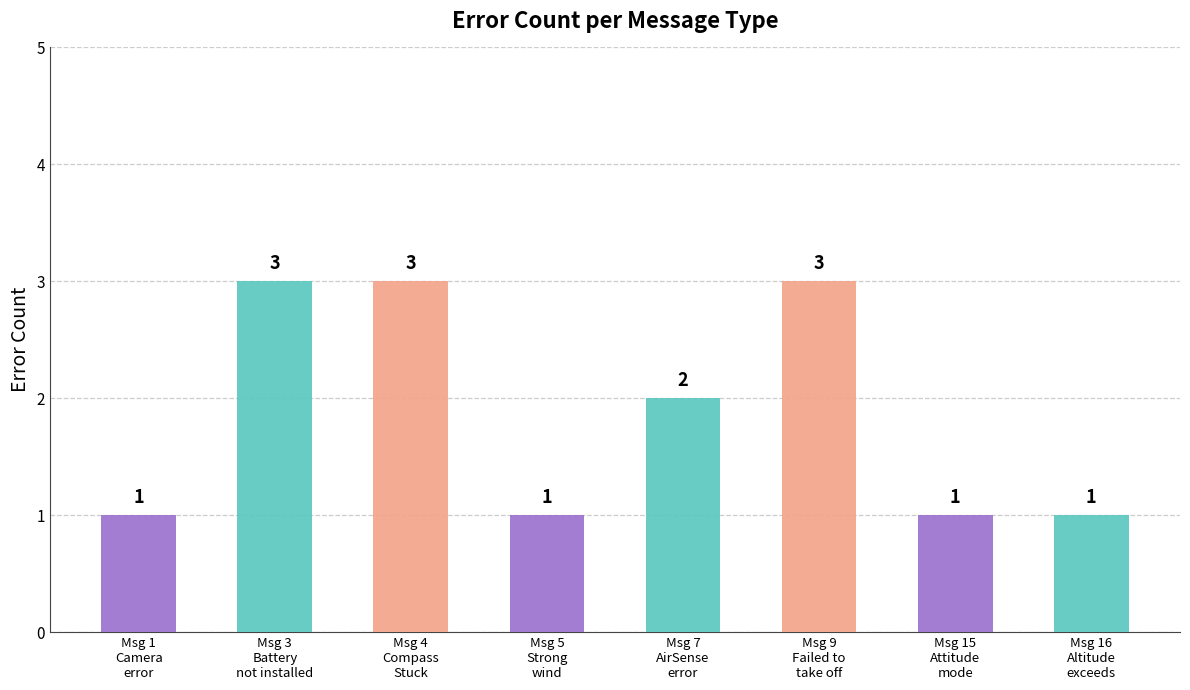

Where does the data first go above 2?

Msg 3
Battery
not installed